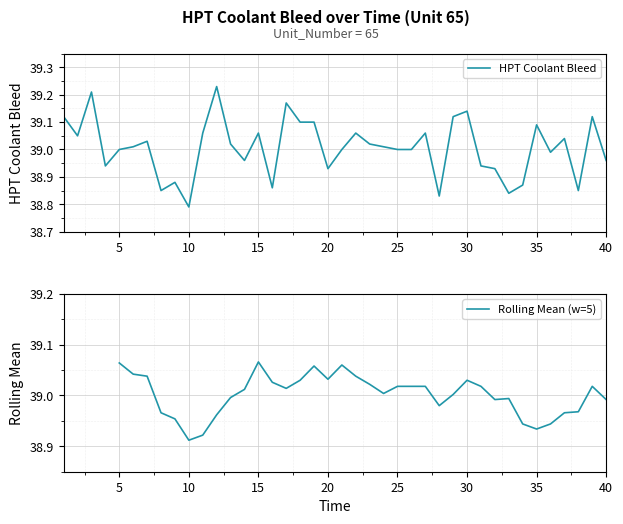

Where is Rolling Mean (w=5) nearest to the value 38?

10